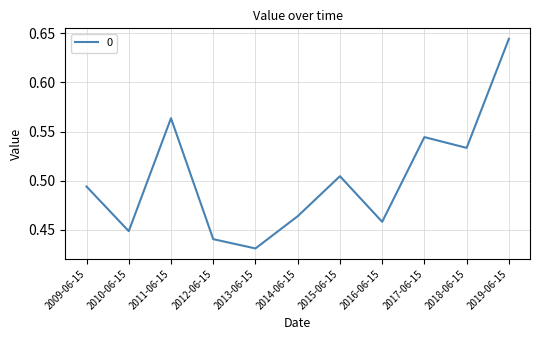

What is the difference between the maximum and second lowest values?

0.2